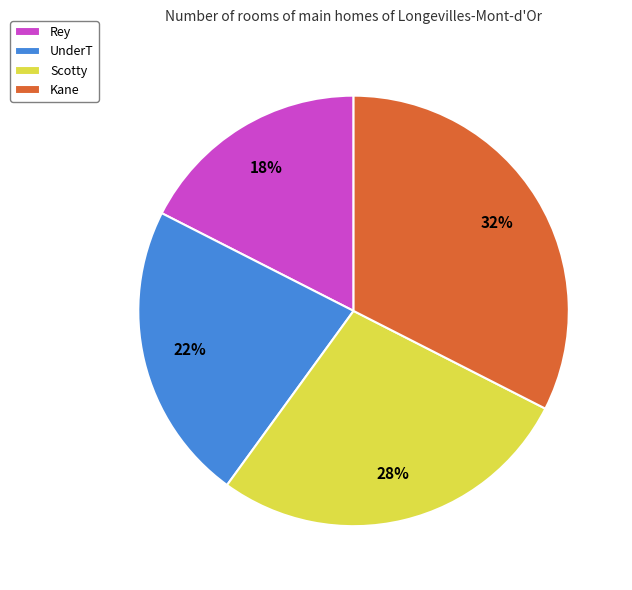

Which has a higher value, Rey or Scotty?

Scotty